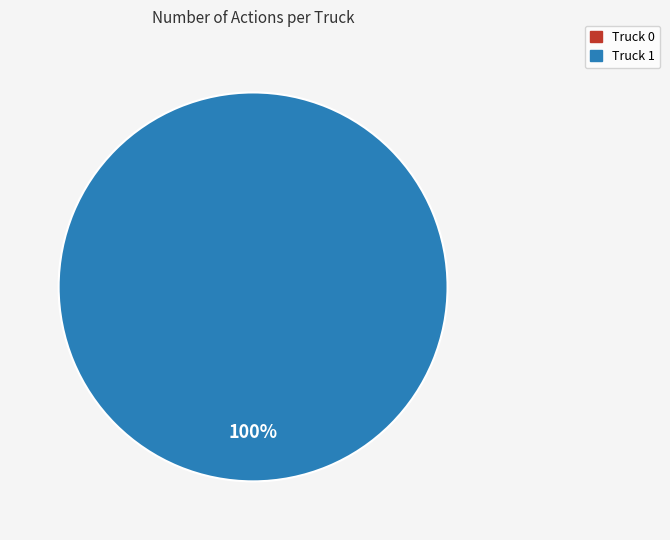

How many segments does this pie chart have?

2